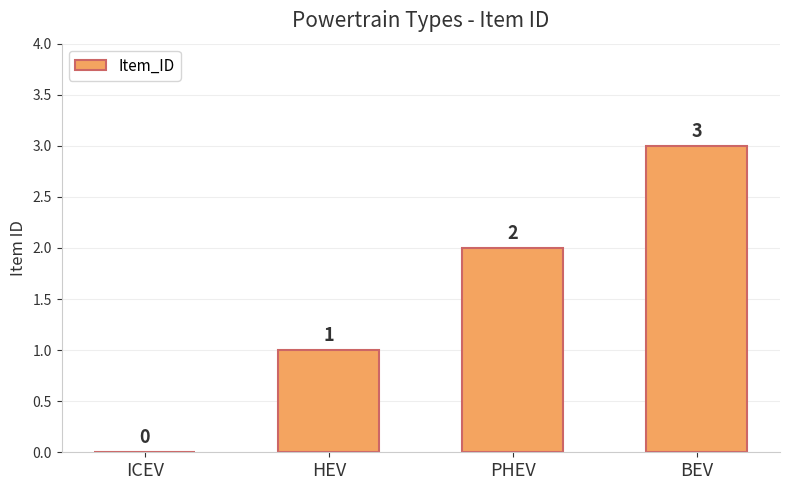

The value at ICEV is 0. True or false?

True